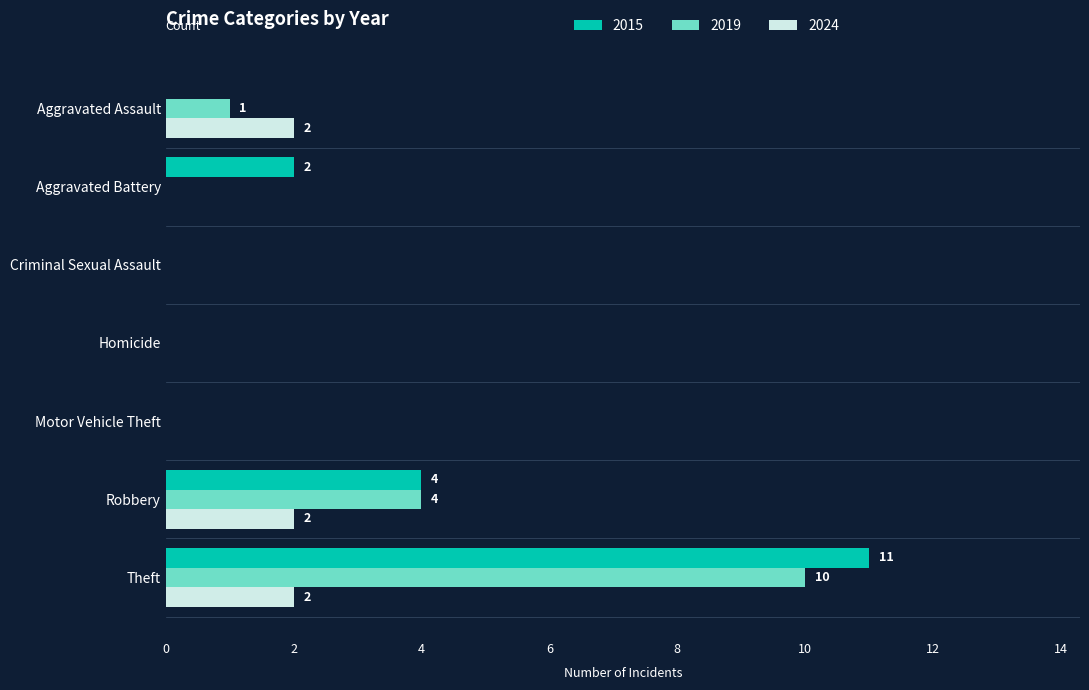

Between Aggravated Battery and Criminal Sexual Assault, which series saw the biggest shift?

2015